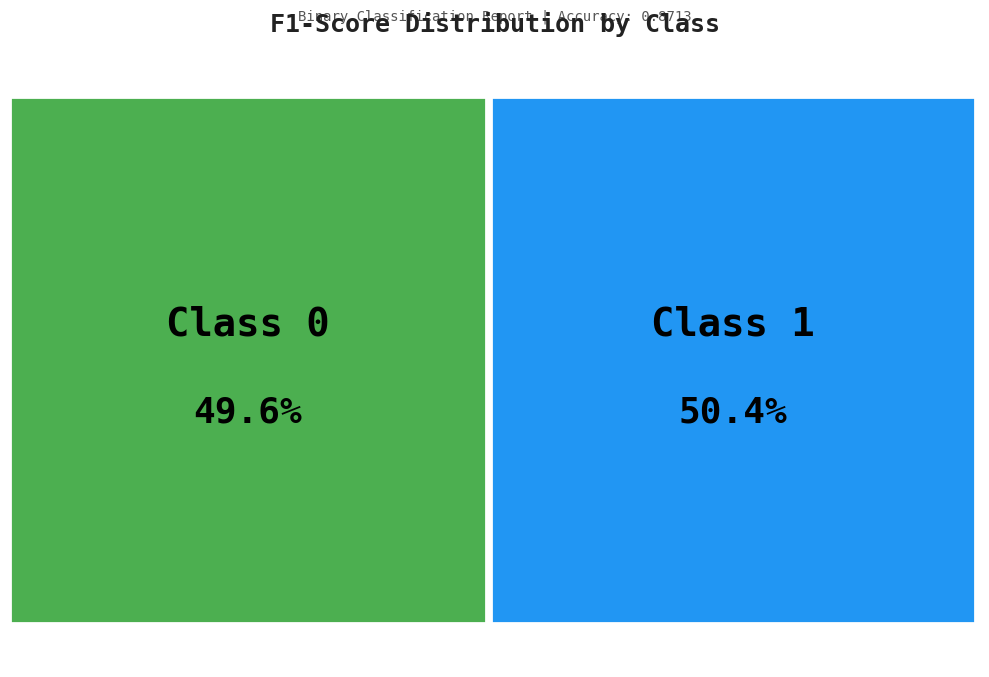

To the nearest percent, what portion does 0 represent?

50%